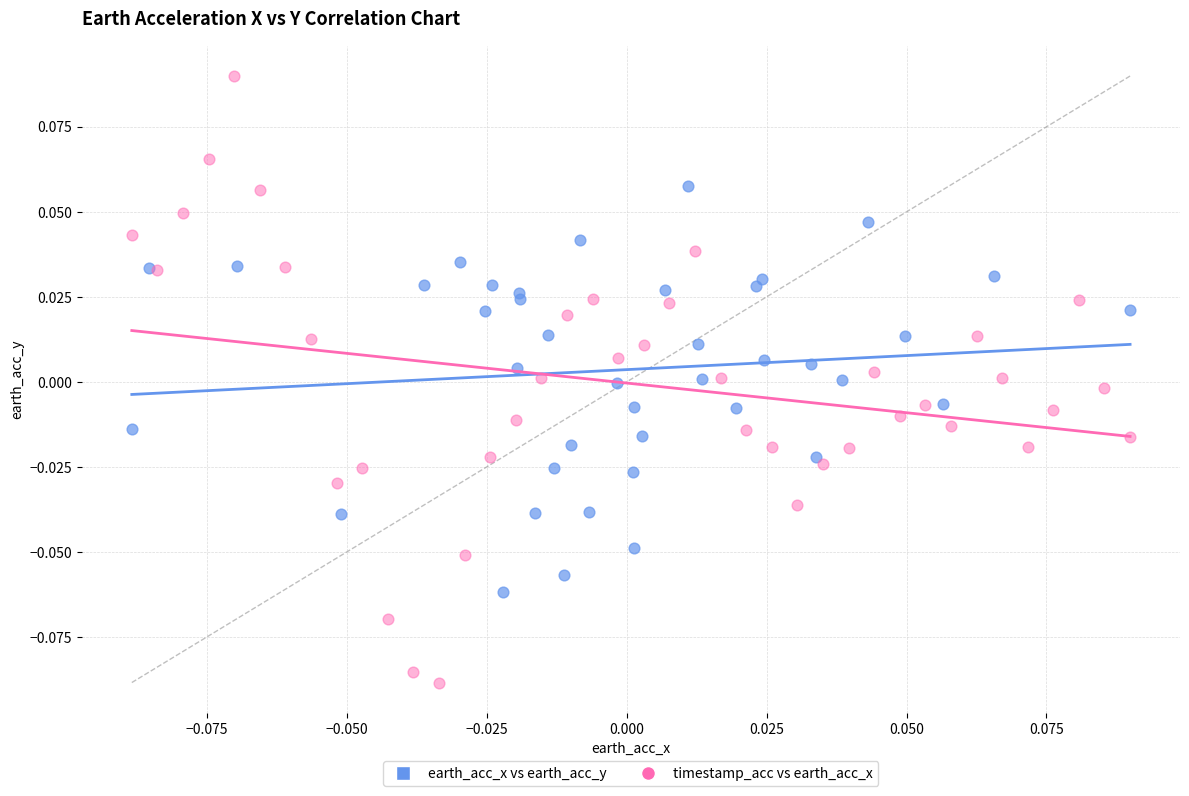

Which series reaches the minimum Y coordinate?

timestamp_acc vs earth_acc_x